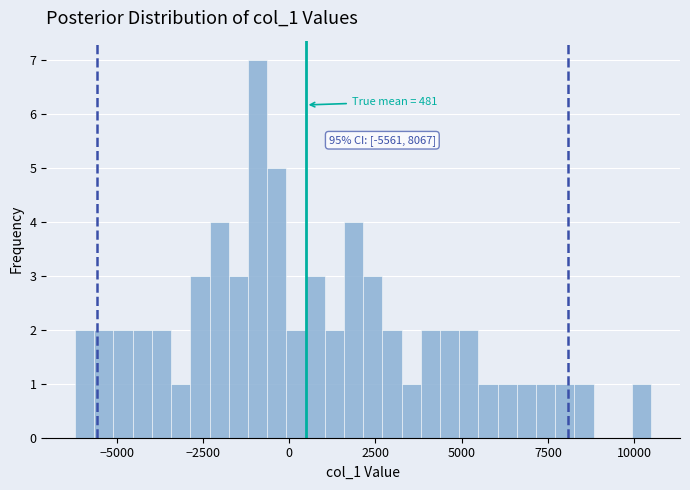

Read against the x-axis, roughly where is the centre of the tallest bar?

-1000